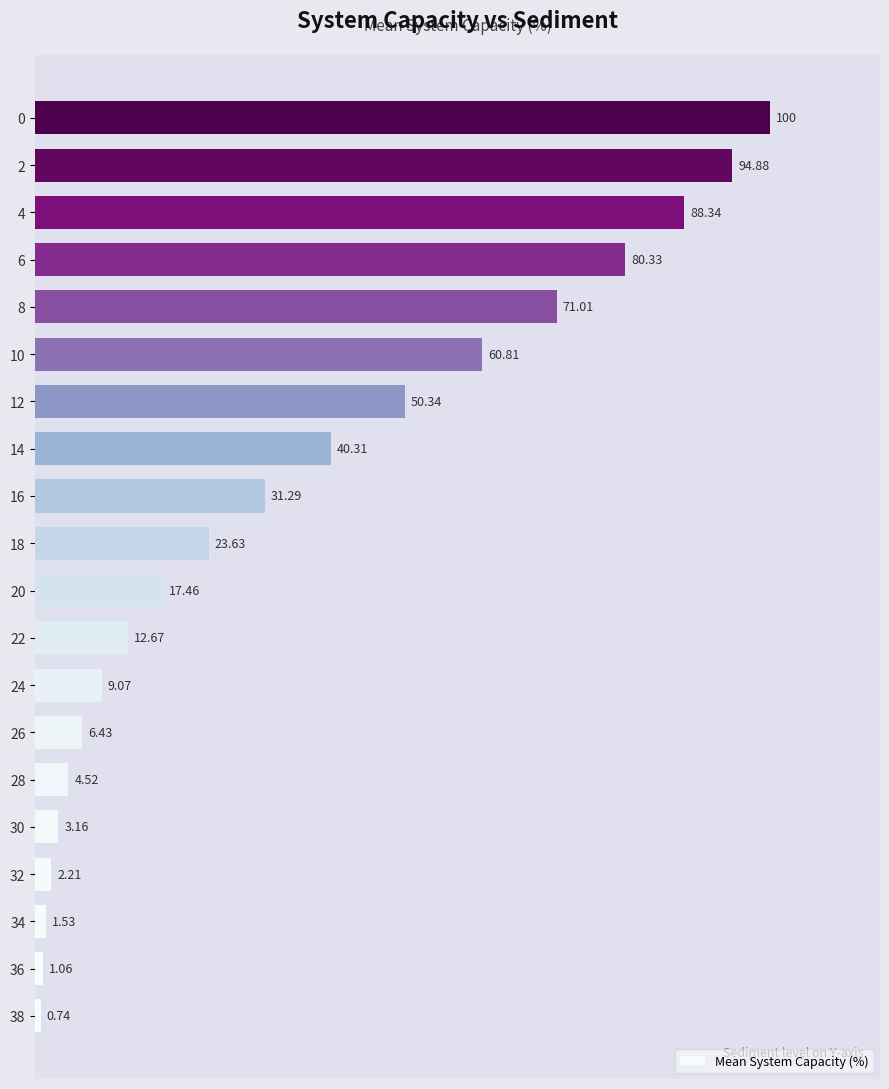

True or false: the data shows 6.8 at 8.

False